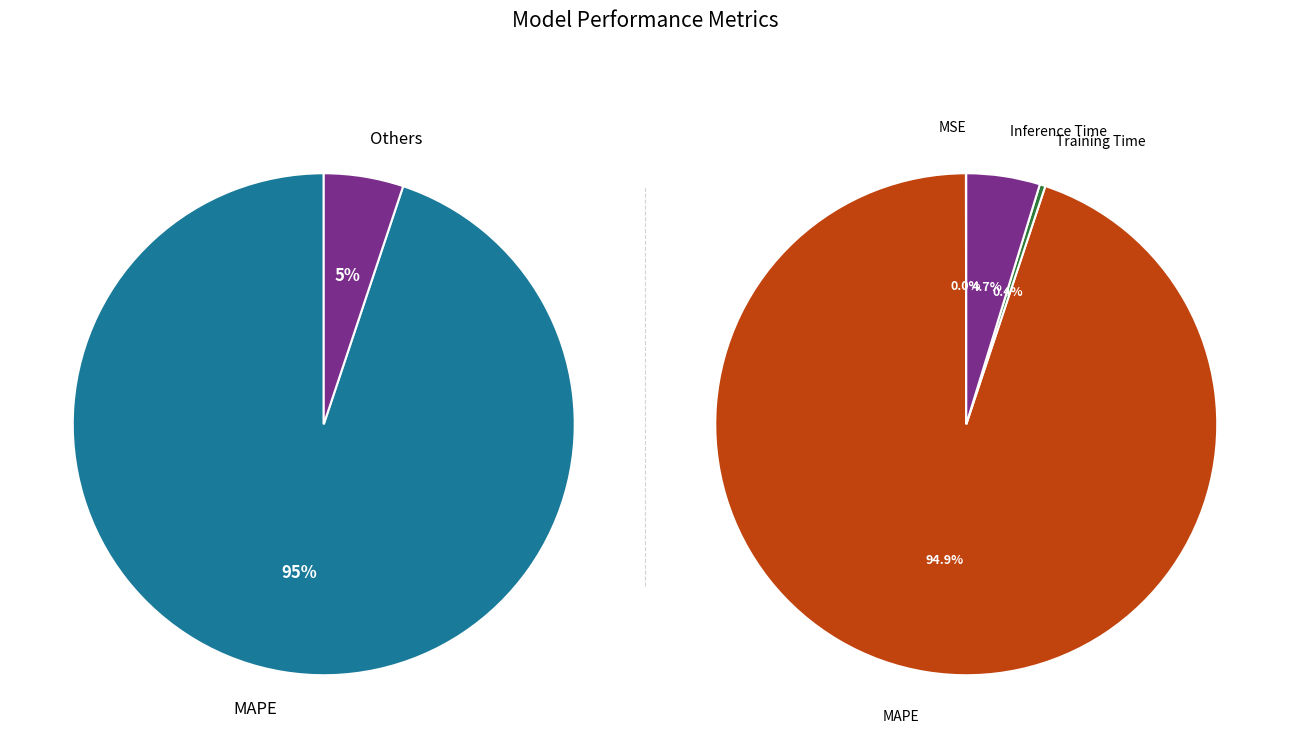

Is it true that MSE is 0% of the pie?

True